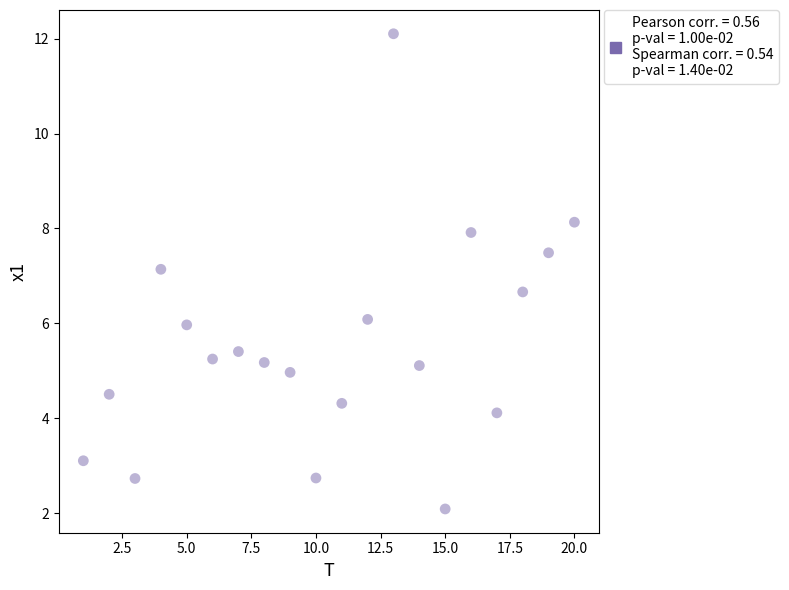

What Y value in the scatter plot is closest to 7?

7.1